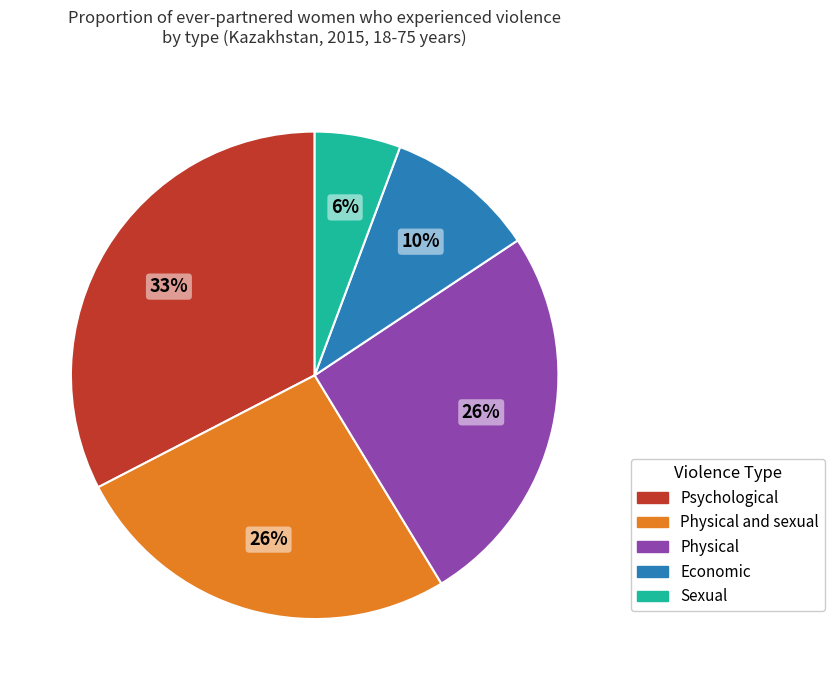

To the nearest percent, what is the average slice percentage?

20%